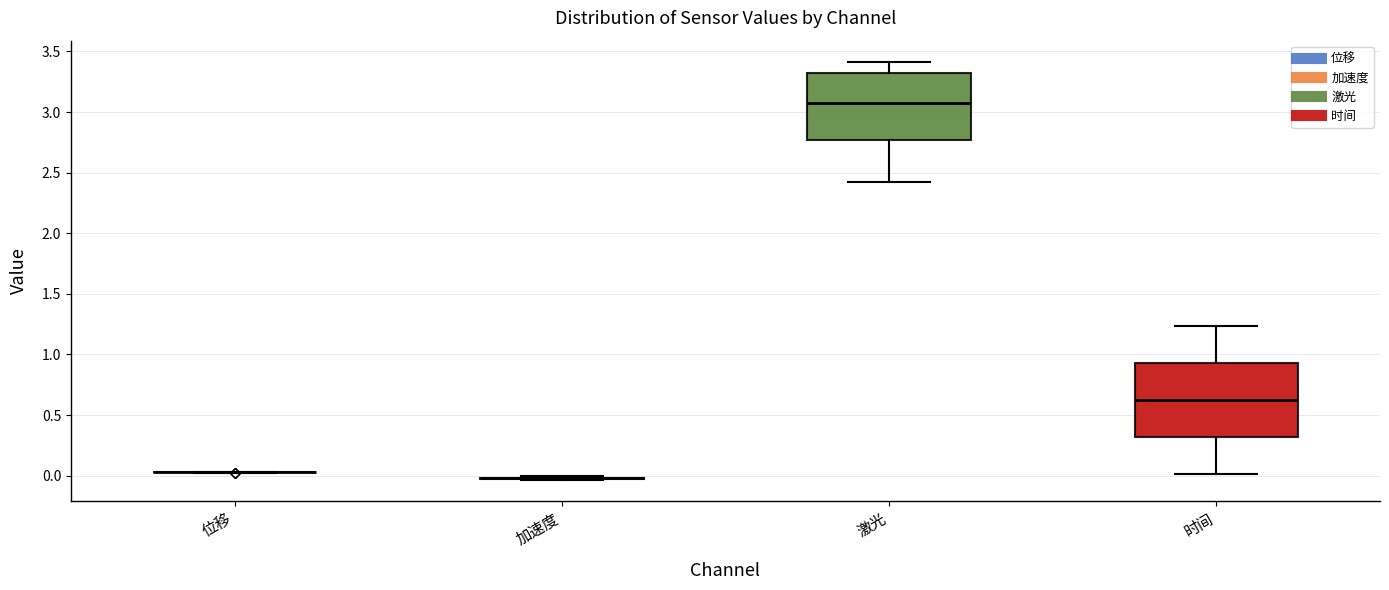

Comparing the boxes themselves (not the whiskers), which one is the tallest?

时间